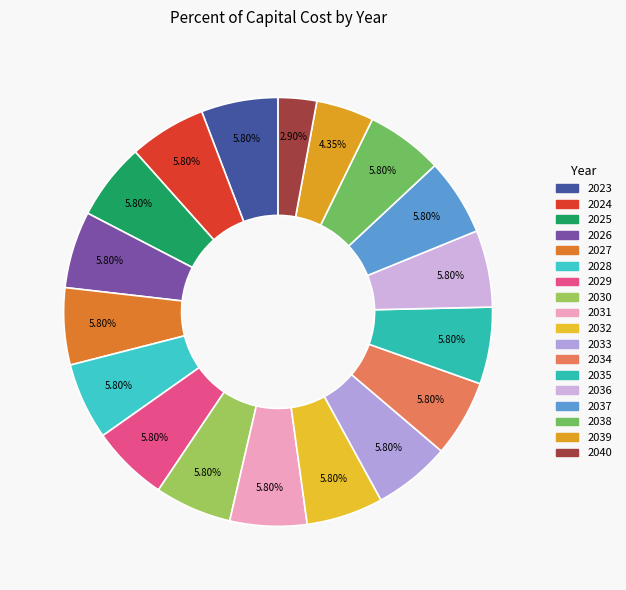

What is the largest slice in the pie chart?

2023